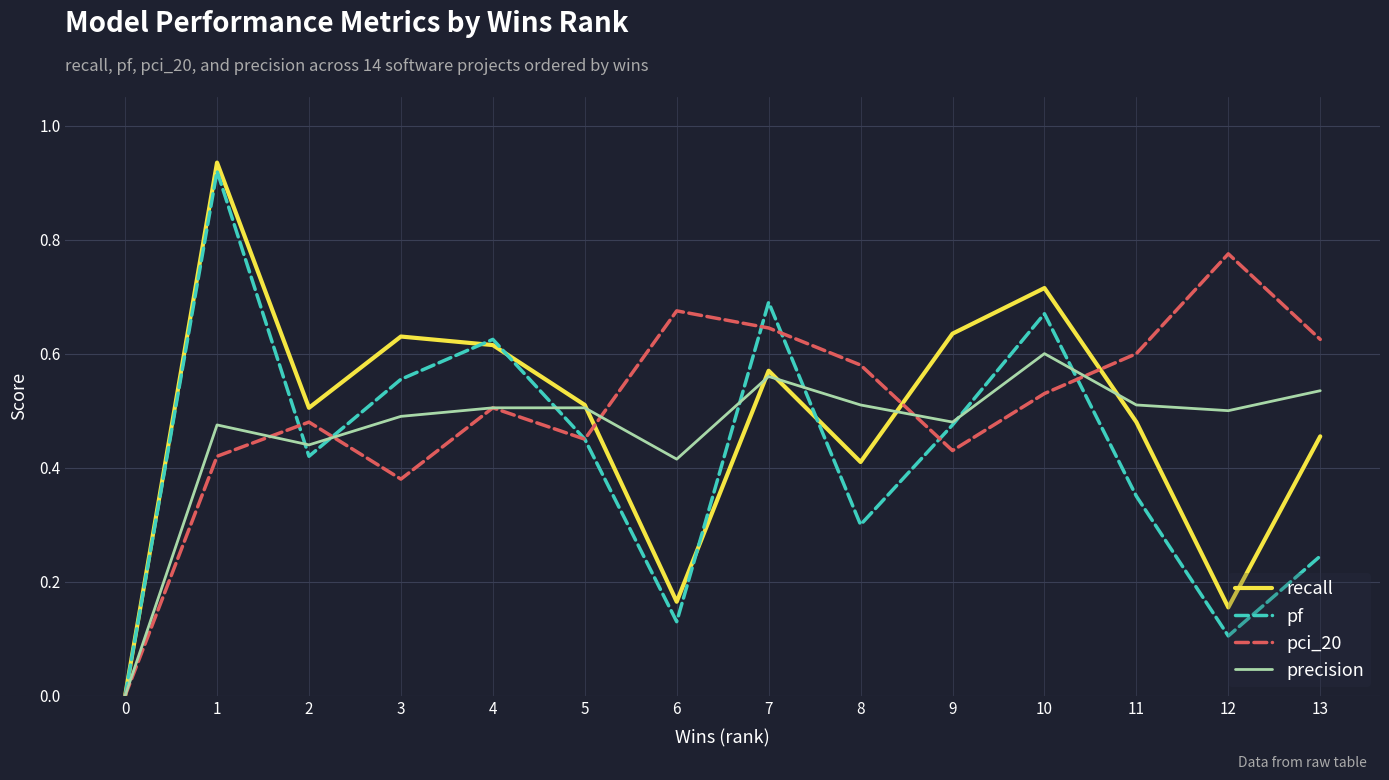

Which series changed the most between 4 and 13?

pf